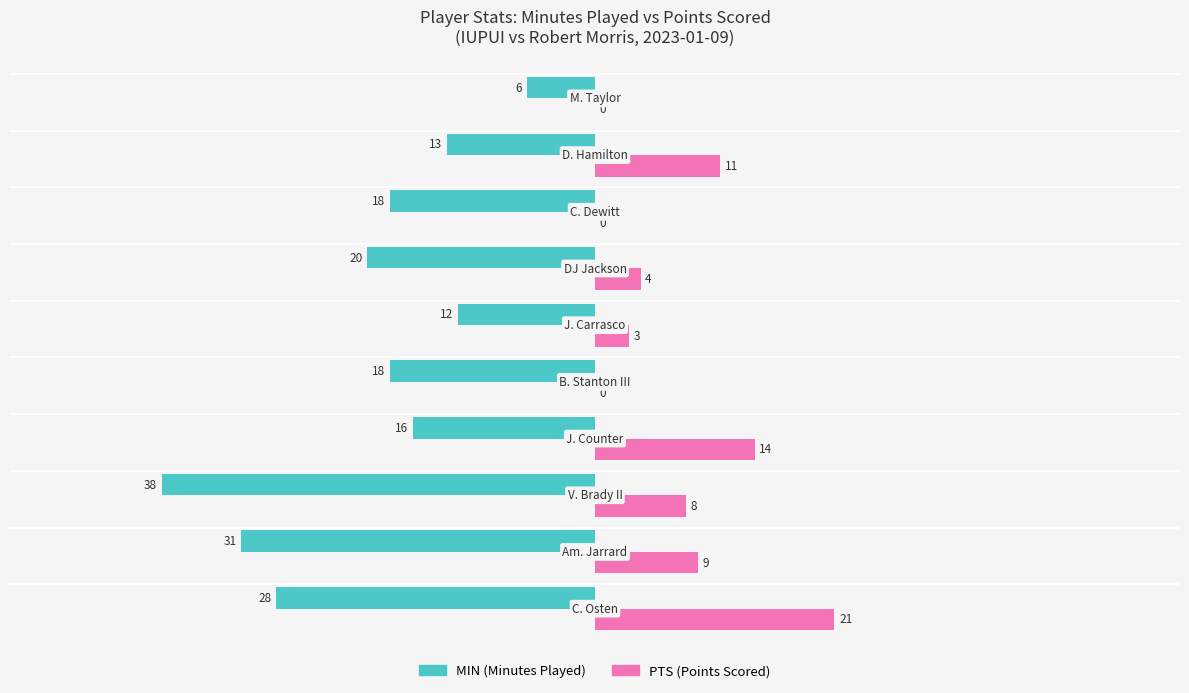

Reading right to left, extract all data points from this chart.

MIN: -6	-13	-18	-20	-12	-18	-16	-38	-31	-28
PTS: 0	11	0	4	3	0	14	8	9	21